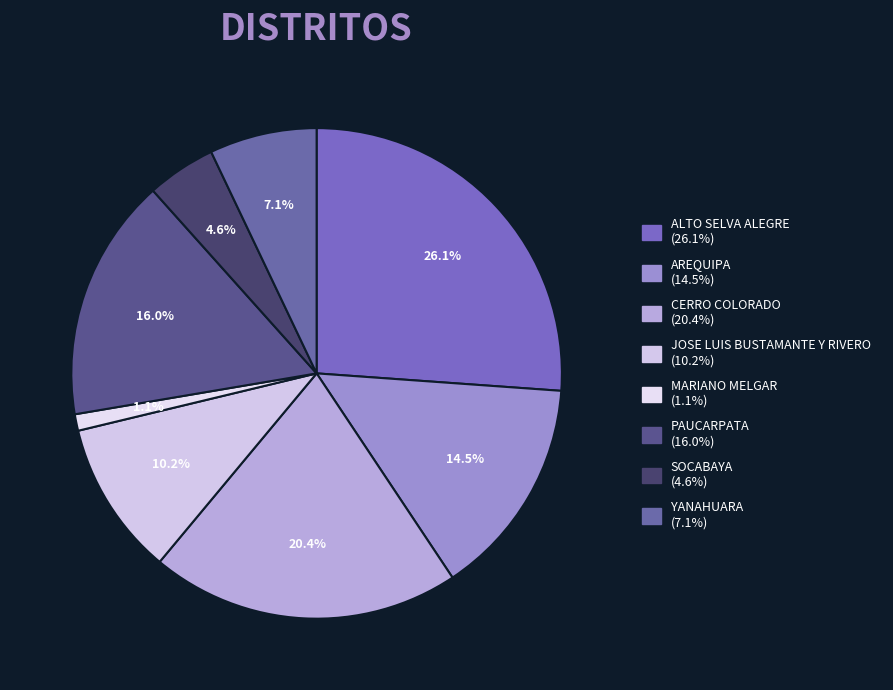

Does any single category account for the majority?

No